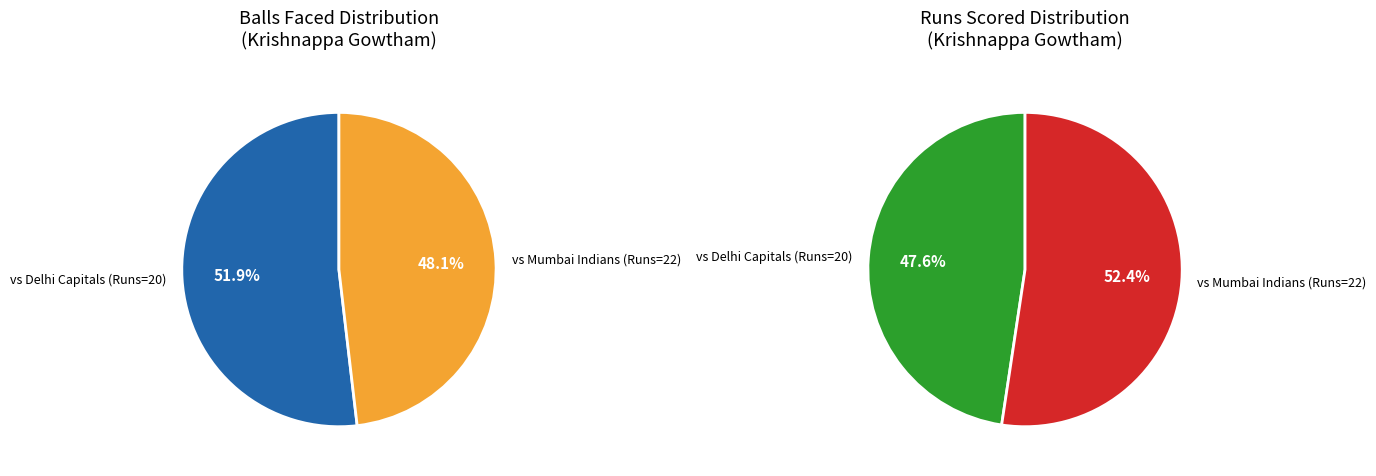

True or false: 20 accounts for 52% of the total.

True